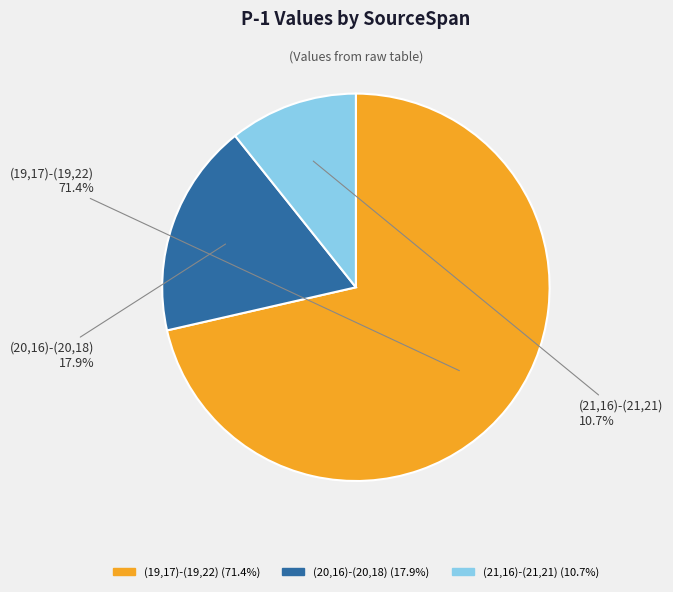

To the nearest percent, what is the average slice percentage?

33%